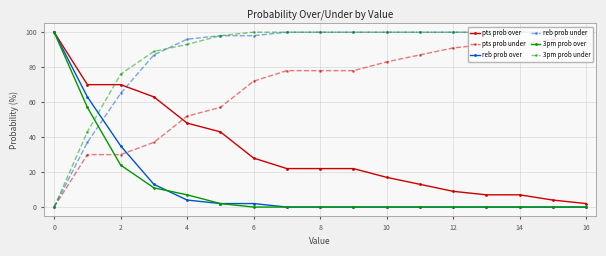

What is the average value of the pts prob over series?

32